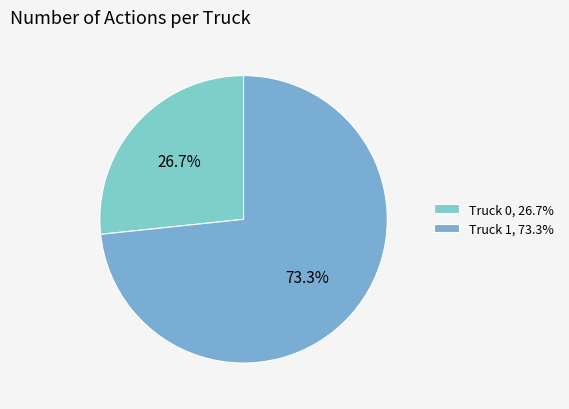

Which category has the smallest portion of the pie?

Truck 0